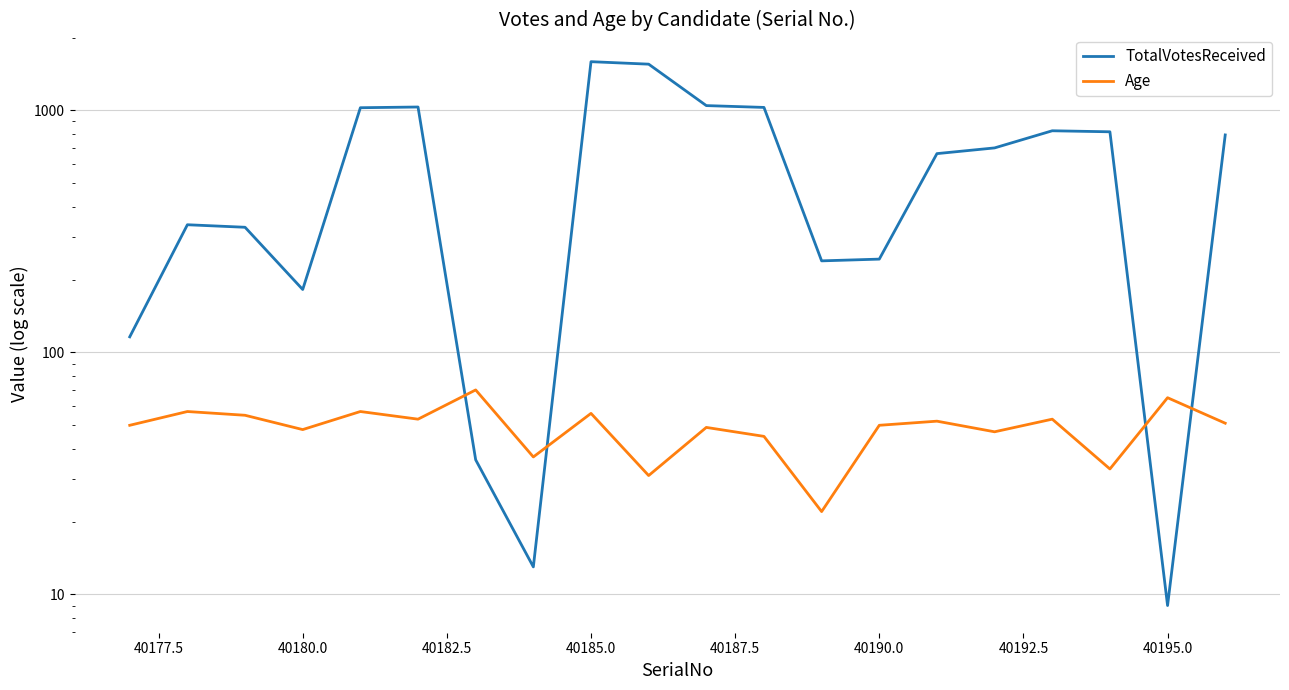

How many times do Age and TotalVotesReceived cross each other?

4